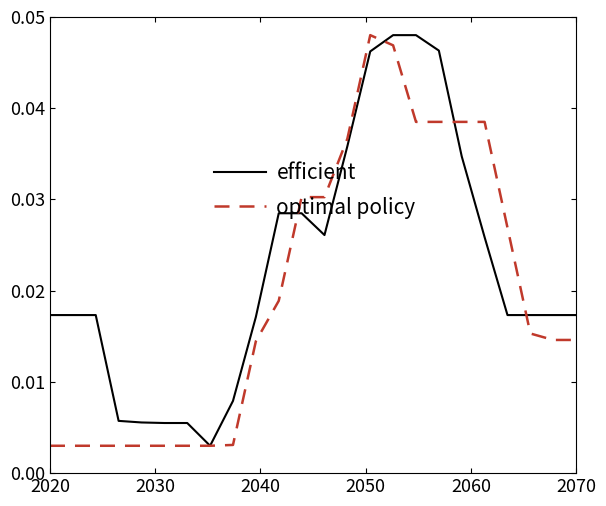

List the series in order of their overall mean, lowest first.

optimal policy, efficient